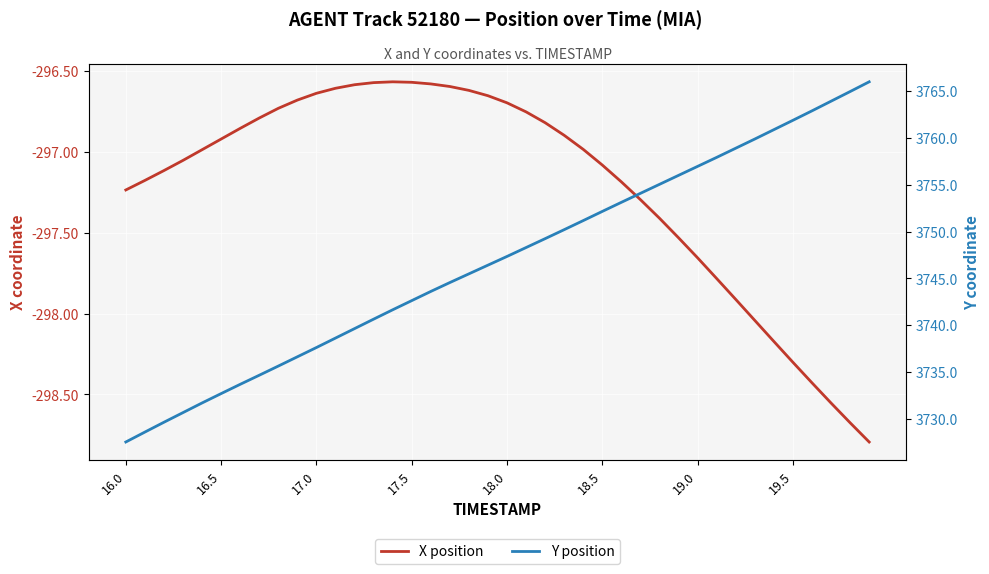

Rank the series by their maximum value, from highest to lowest.

Y position, X position